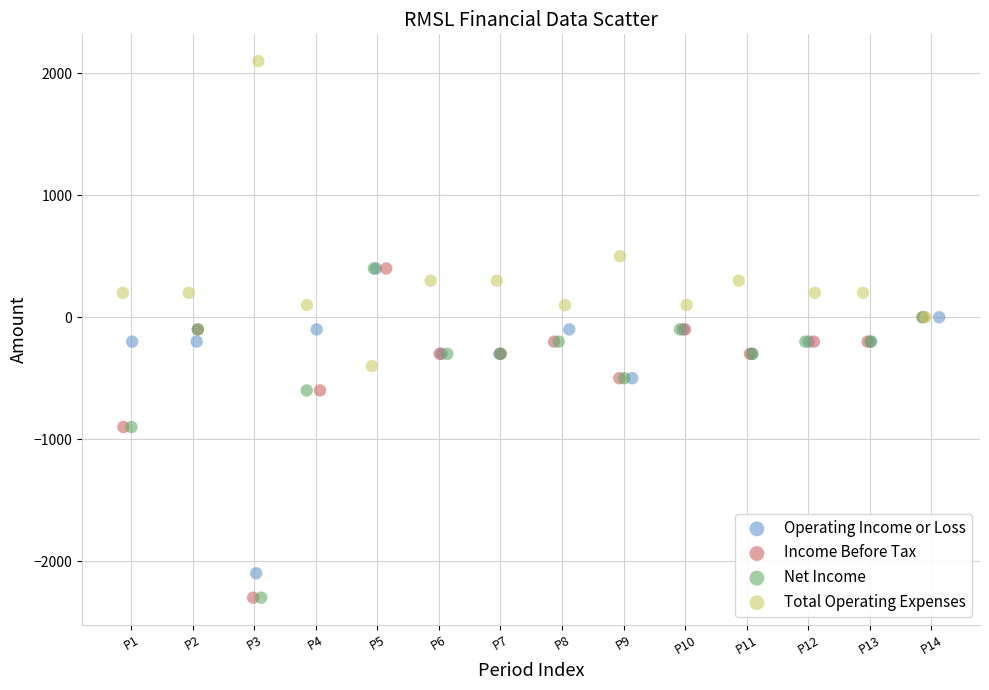

What are all the series names shown in the legend?

Operating Income or Loss, Income Before Tax, Net Income, Total Operating Expenses